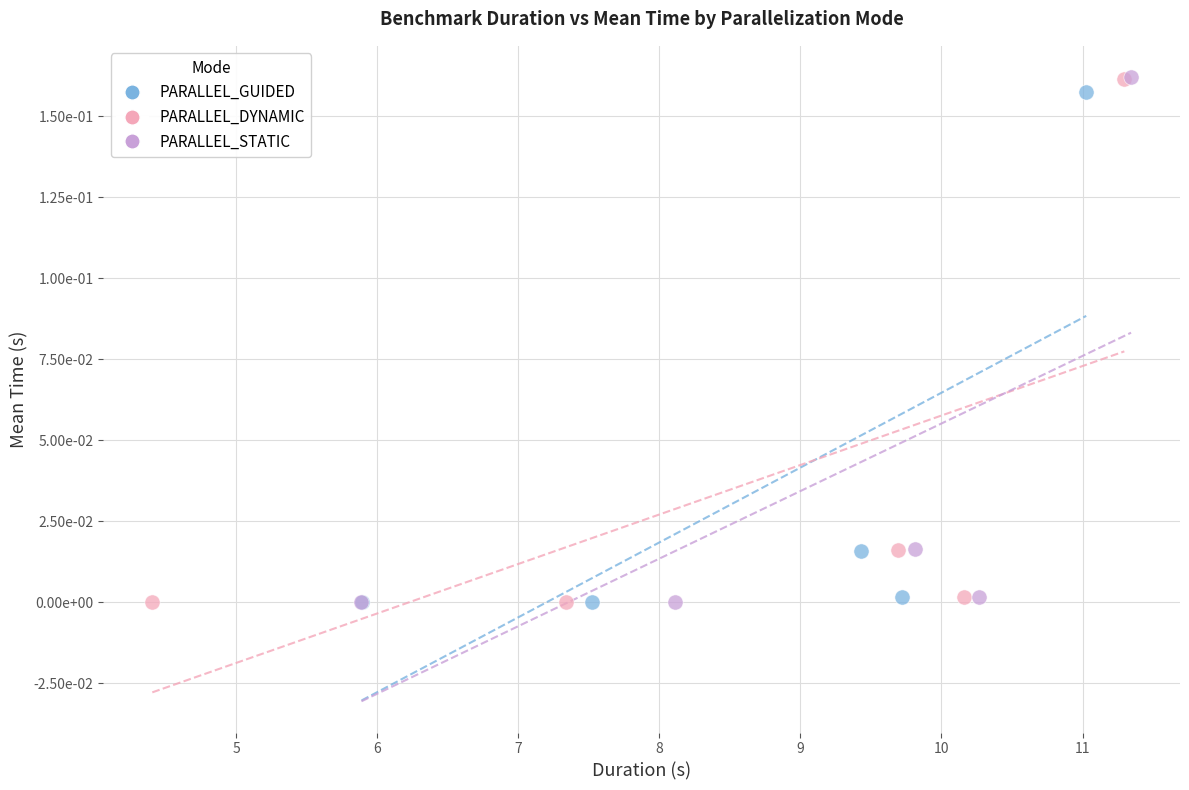

What are all the series names shown in the legend?

PARALLEL_GUIDED, PARALLEL_DYNAMIC, PARALLEL_STATIC